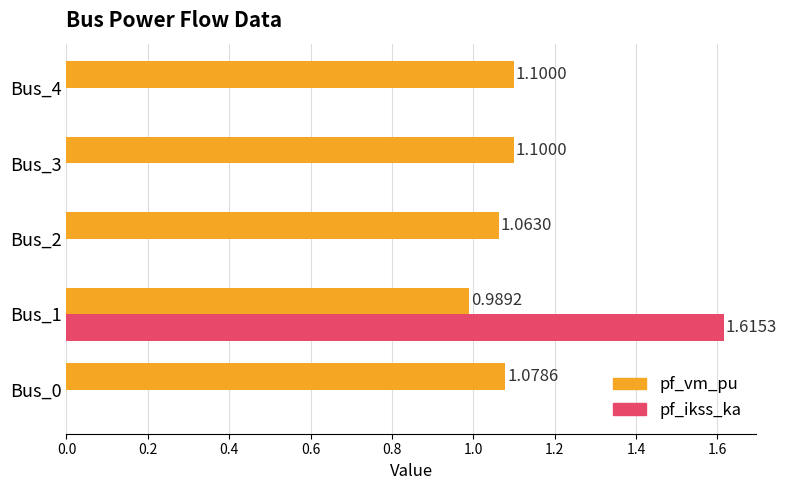

What is the sum of the pf_vm_pu values at Bus_1 and Bus_2?

2.1